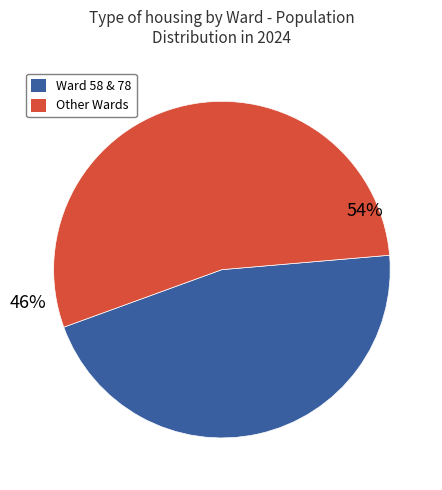

Is it true that 58 is 38% of the pie?

False